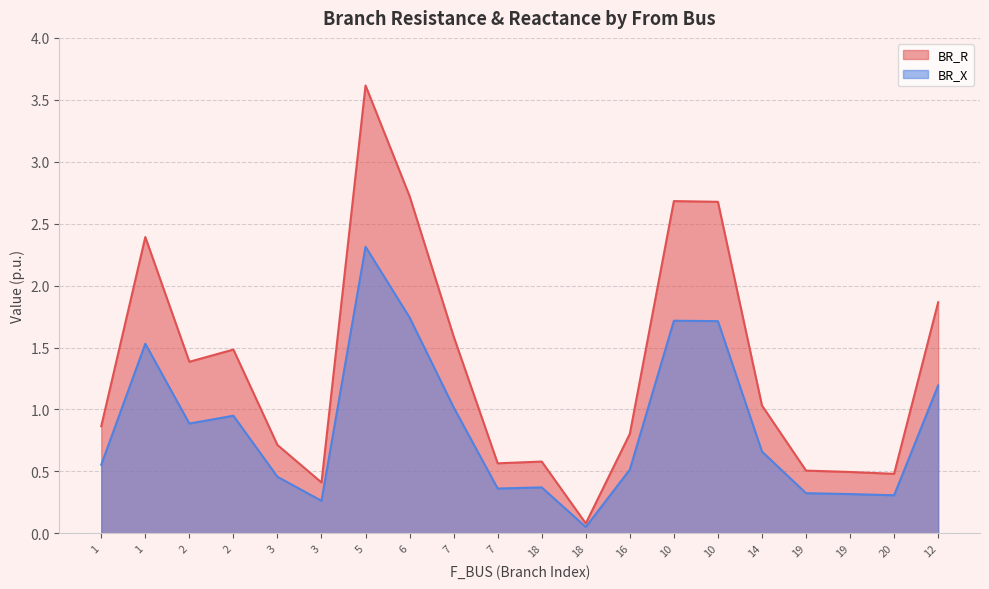

Count the number of categories in the chart.

20